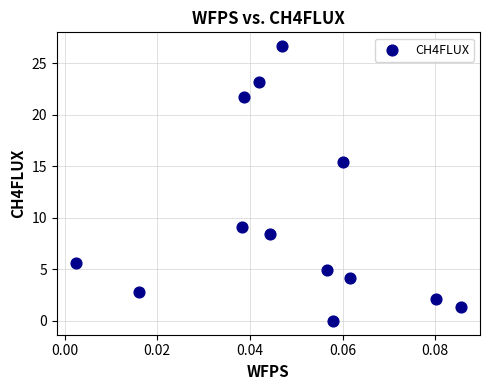

What is the range of Y values (max minus min)?

26.7